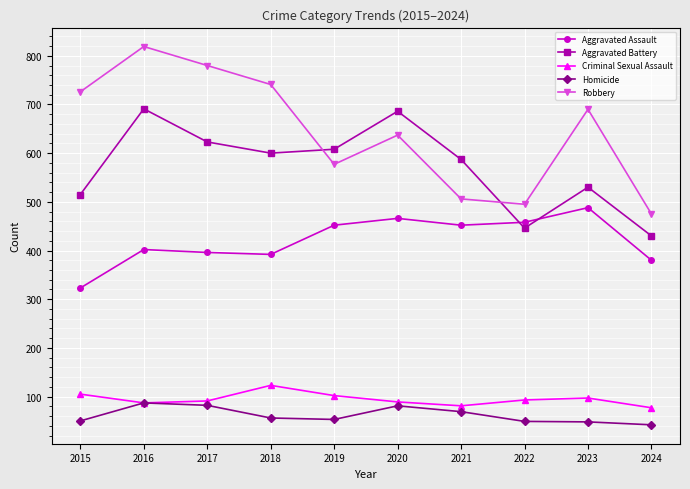

Is the value of Aggravated Assault at 2024 greater than the value of Aggravated Battery at 2022?

No